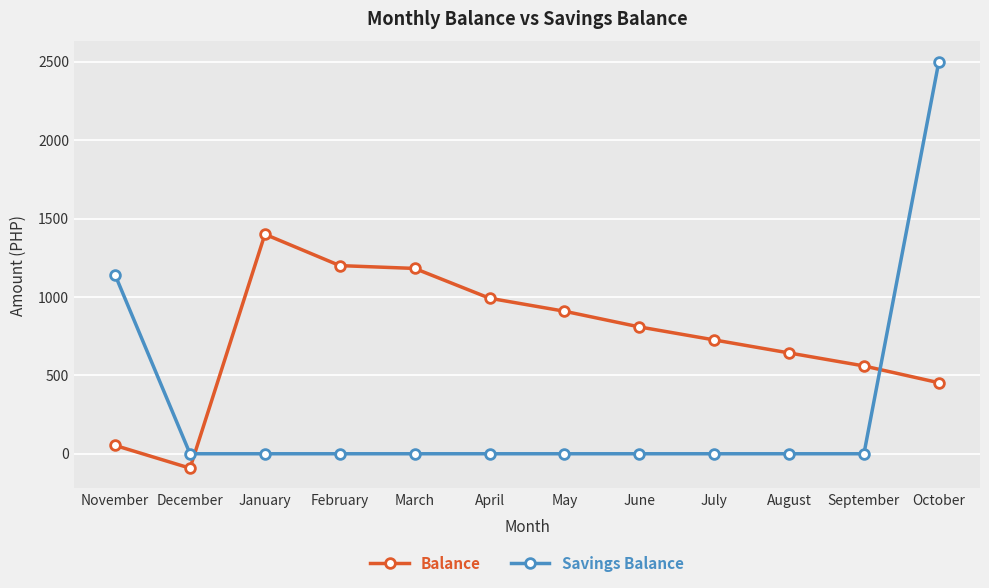

Which series changed the most between November and October?

Savings Balance